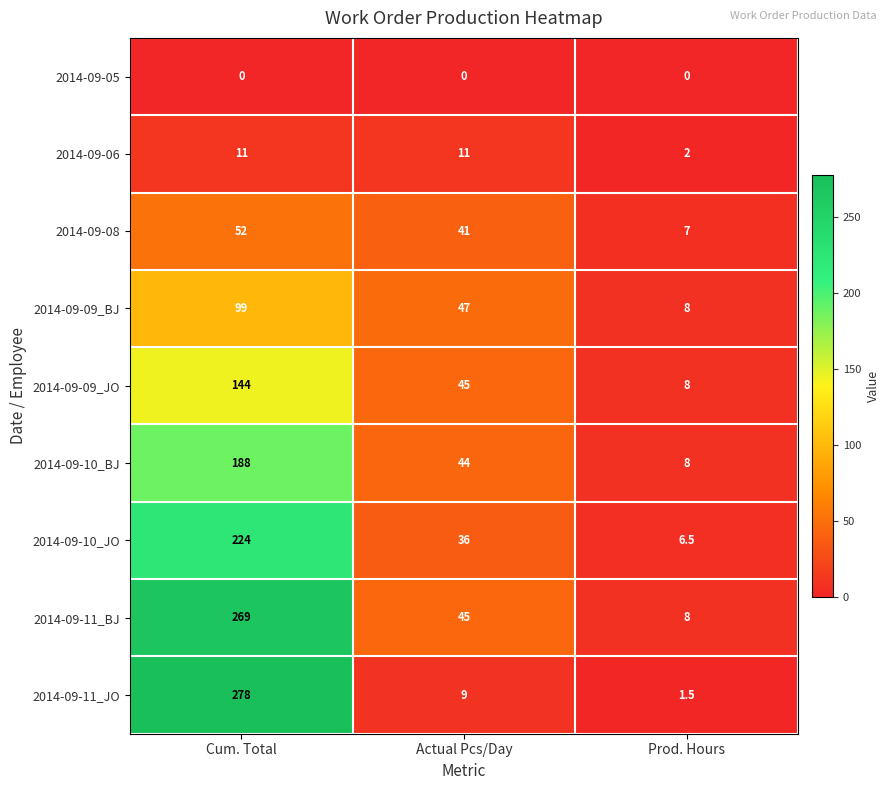

Which series has the largest total across all categories?

2014-09-11_BJ